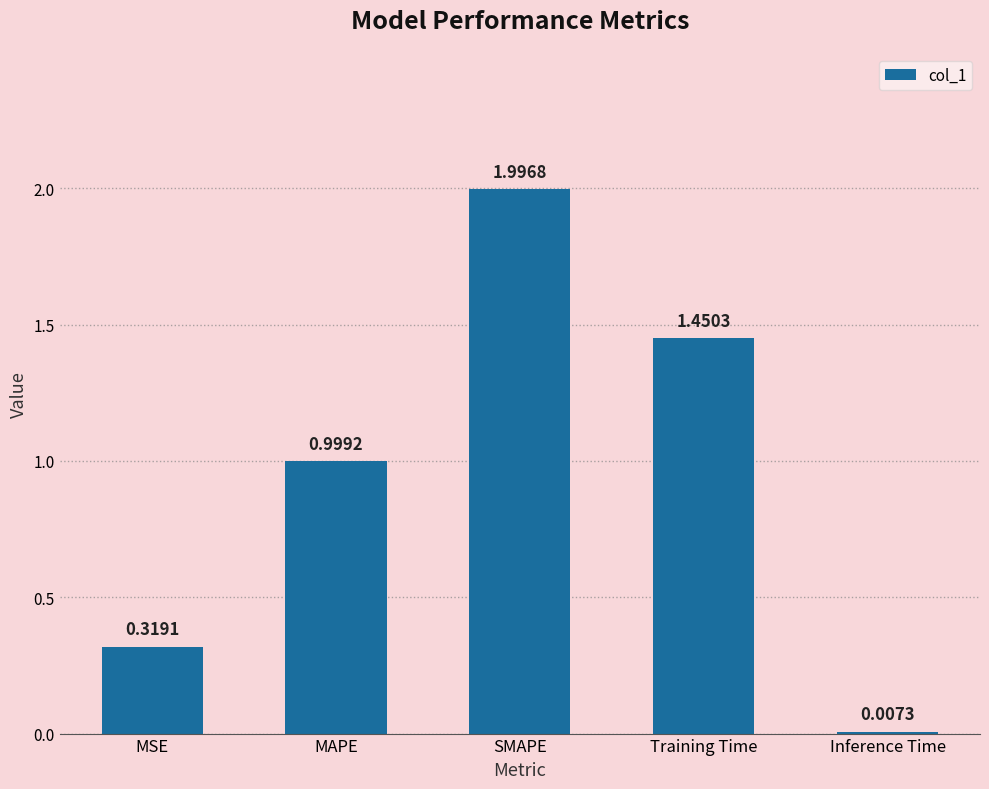

How many series are shown in this chart?

1